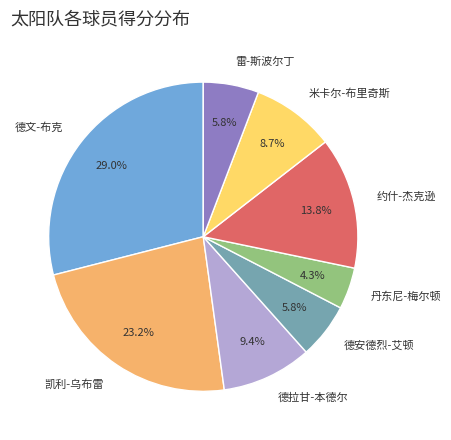

What portion of the pie excludes 米卡尔-布里奇斯?

91.3%